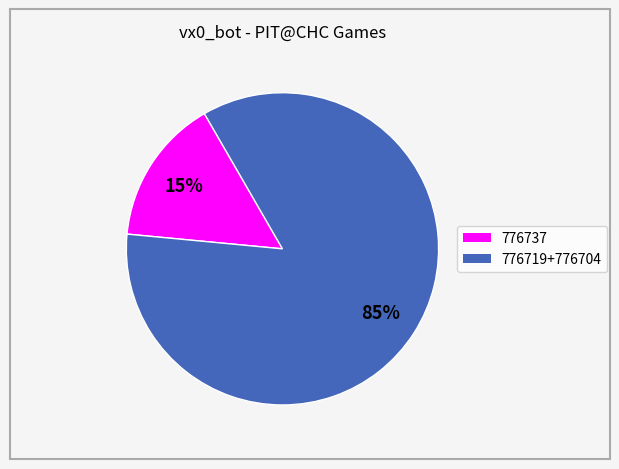

Is there a majority slice in this chart?

Yes